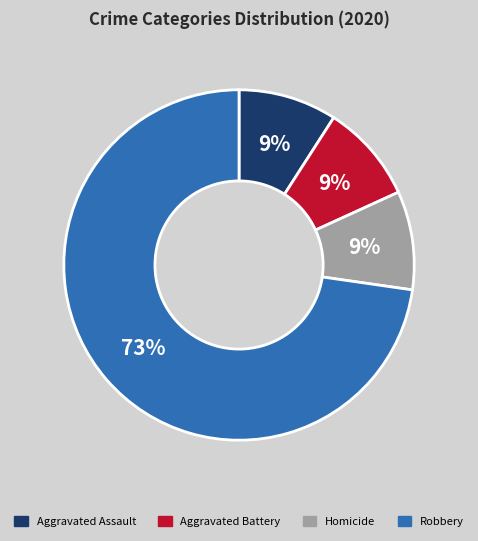

Is there a majority slice in this chart?

Yes